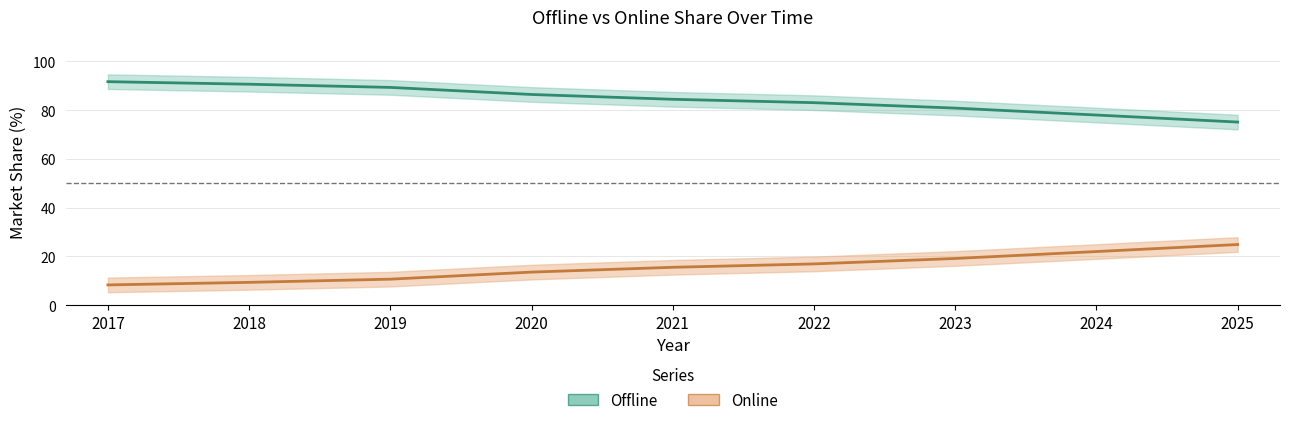

At which category is the sum across all series the highest?

2017